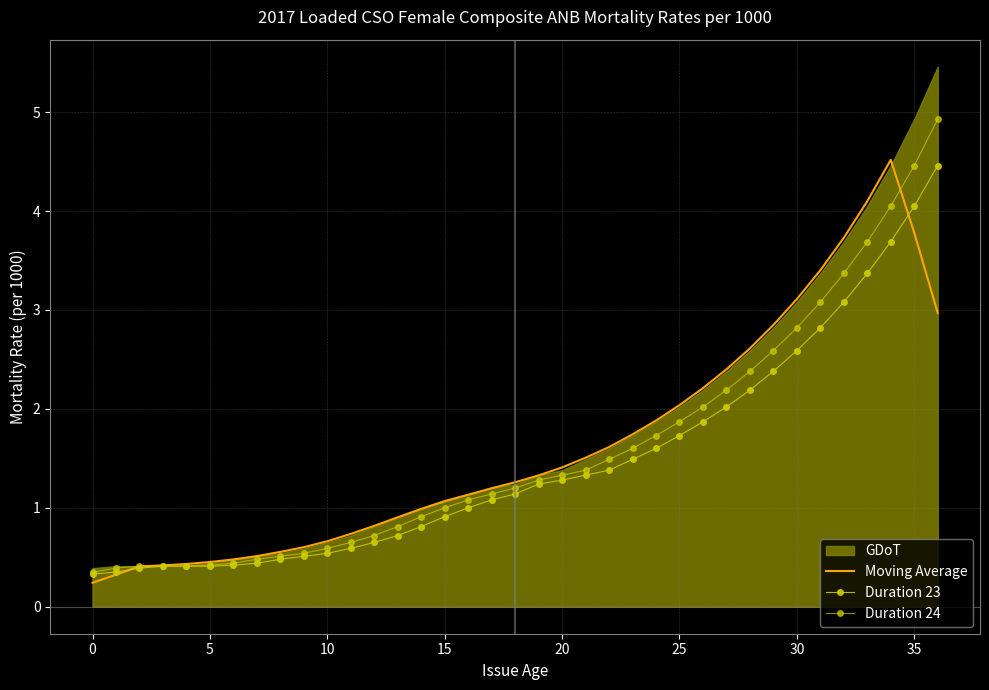

Where is Duration 23 nearest to the value 2?

27